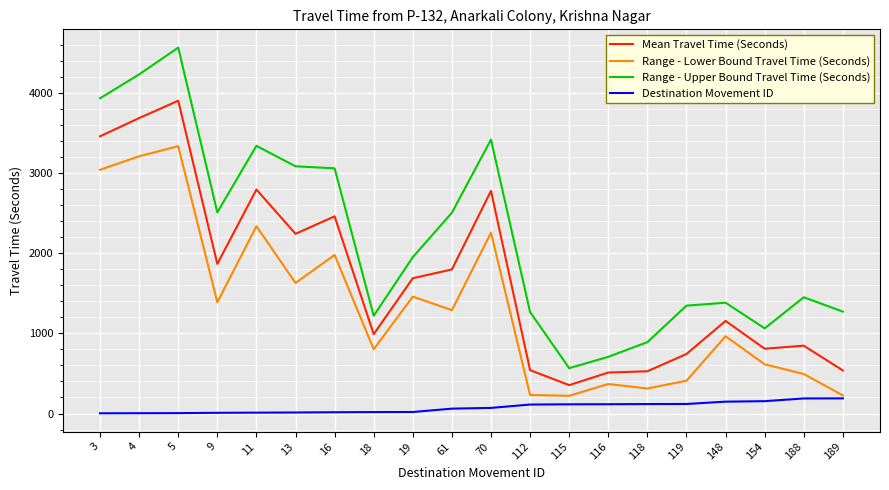

What is the difference between the maximum and second lowest values in the Destination Movement ID series?

185